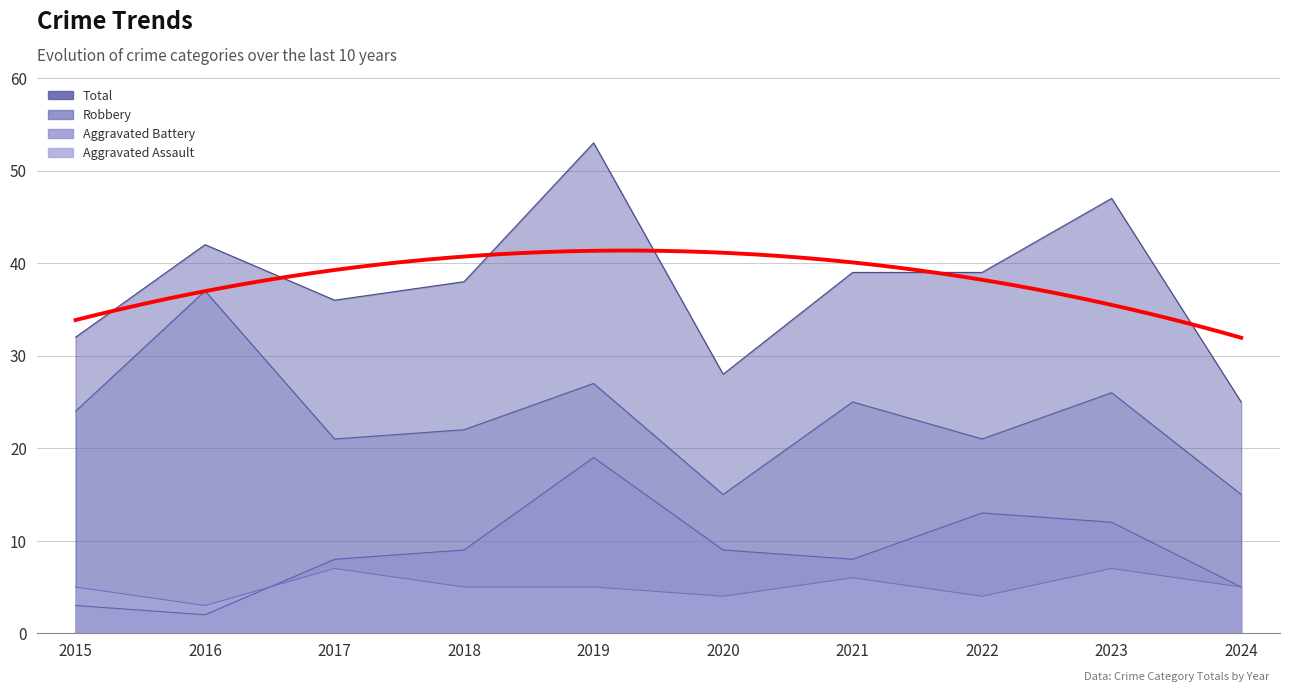

Where does the Robbery series first go above 24?

2016